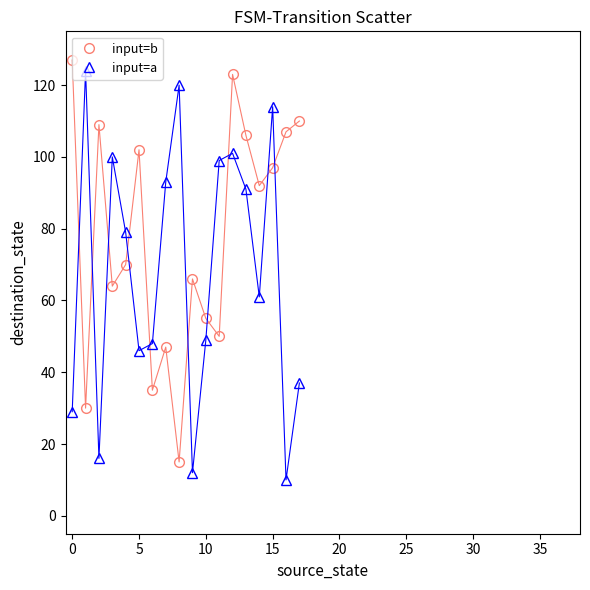

What is the value of the input=a point at the 1st from the left?

29